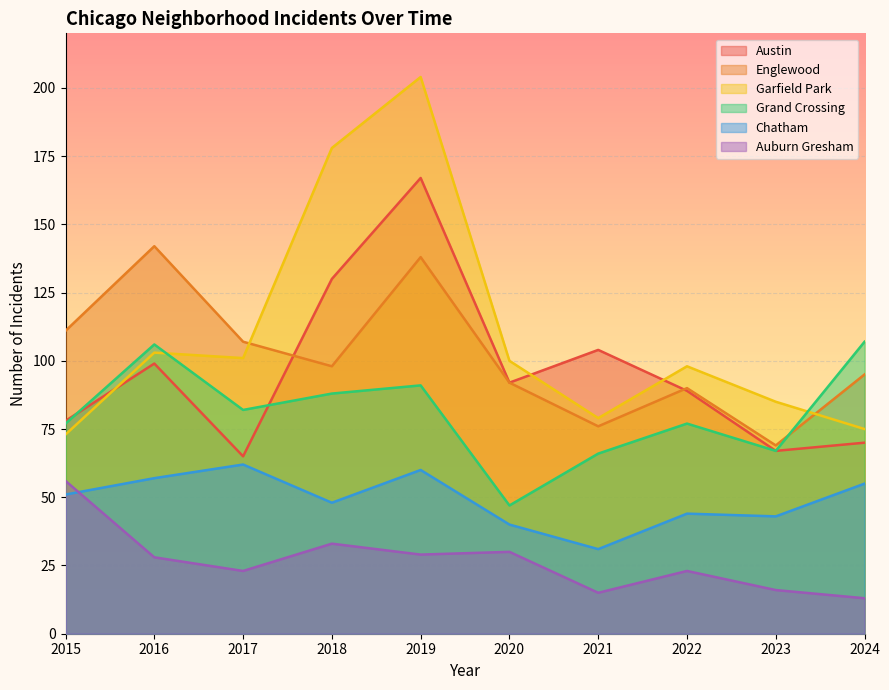

Reading right to left, what are all the values shown in this chart?

Austin: 70	67	89	104	92	167	130	65	99	78
Englewood: 95	69	90	76	92	138	98	107	142	111
Garfield Park: 75	85	98	79	100	204	178	101	103	73
Grand Crossing: 107	67	77	66	47	91	88	82	106	77
Chatham: 55	43	44	31	40	60	48	62	57	51
Auburn Gresham: 13	16	23	15	30	29	33	23	28	56